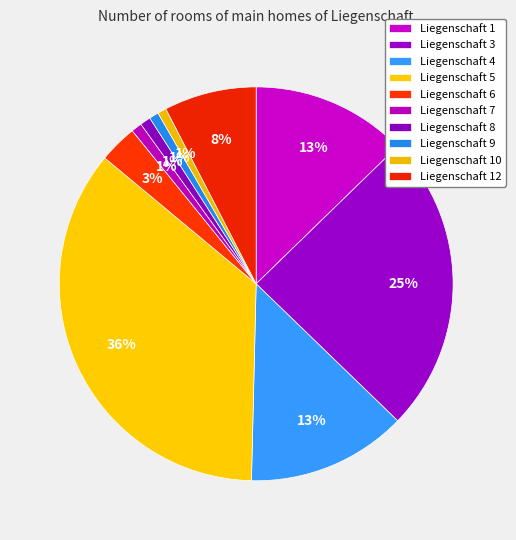

Is it true that Liegenschaft 3 is 25% of the pie?

True